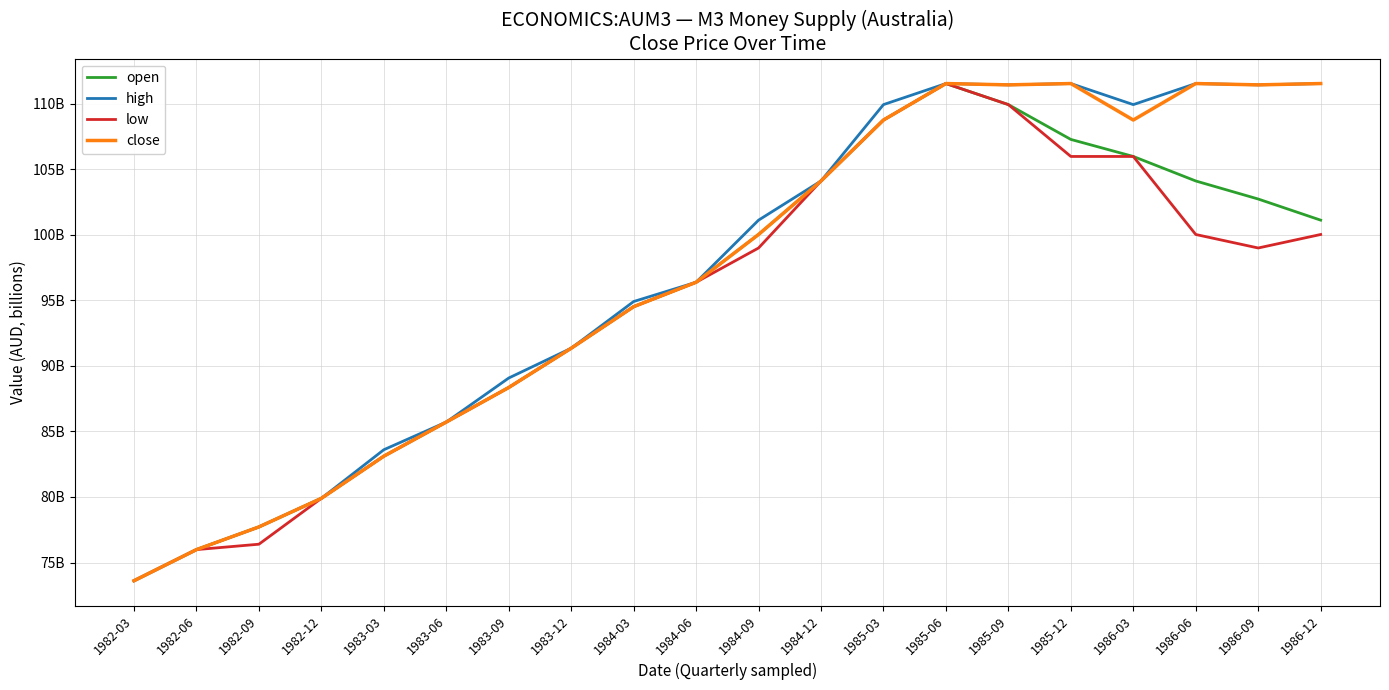

The value of close at 1985-03 is 187.9. True or false?

False